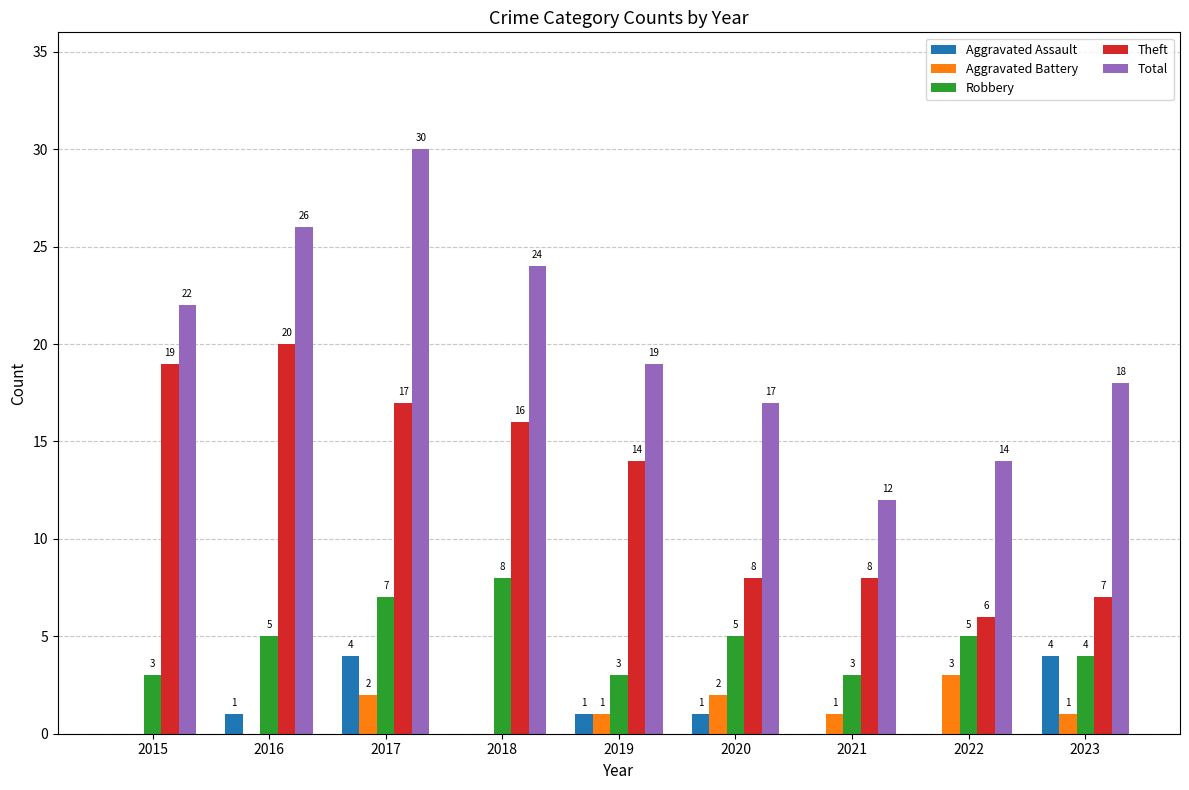

At which label does Robbery reach its peak?

2018